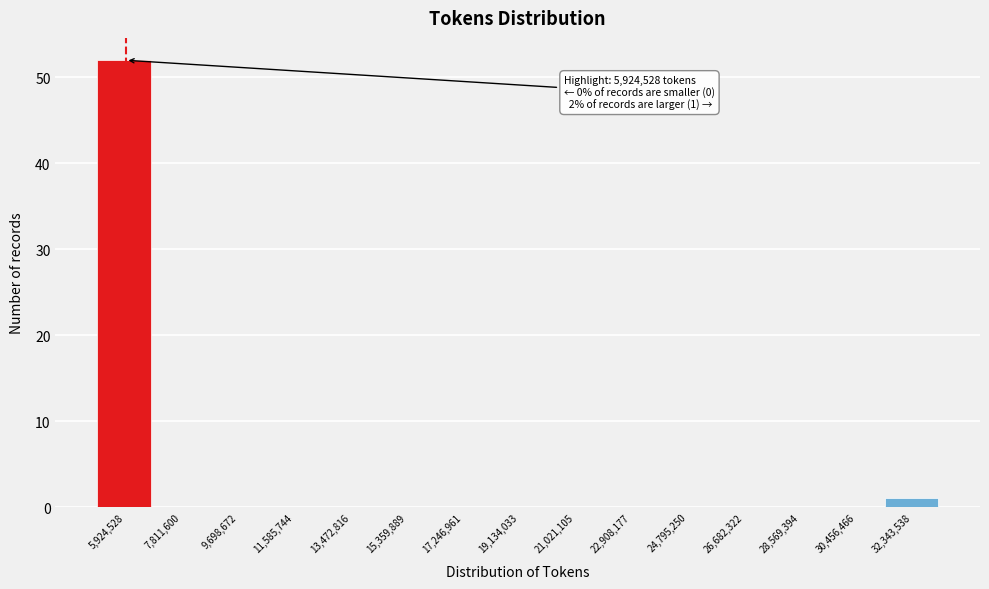

Reading right to left, transcribe all the data shown in this chart.

32,343,538=1	30,456,466=0	28,569,394=0	26,682,322=0	24,795,250=0	22,908,177=0	21,021,105=0	19,134,033=0	17,246,961=0	15,359,889=0	13,472,816=0	11,585,744=0	9,698,672=0	7,811,600=0	5,924,528=52